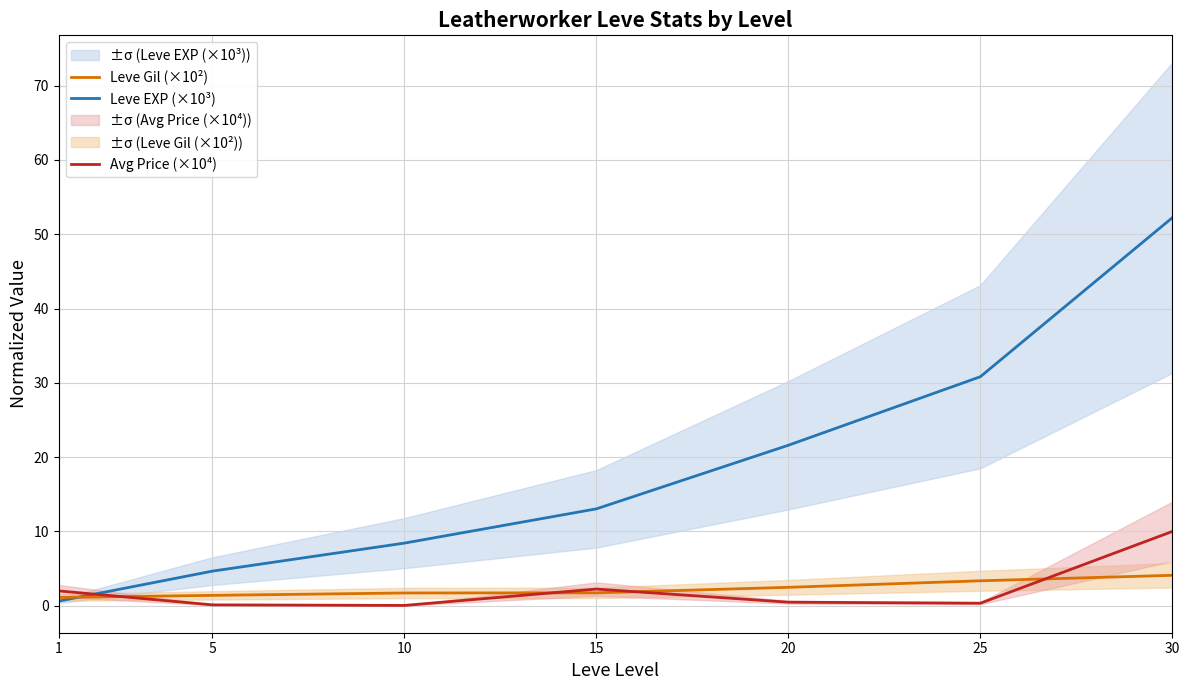

What is the value of the Avg Price (×10⁴) point at the 4th from the left?

2.2